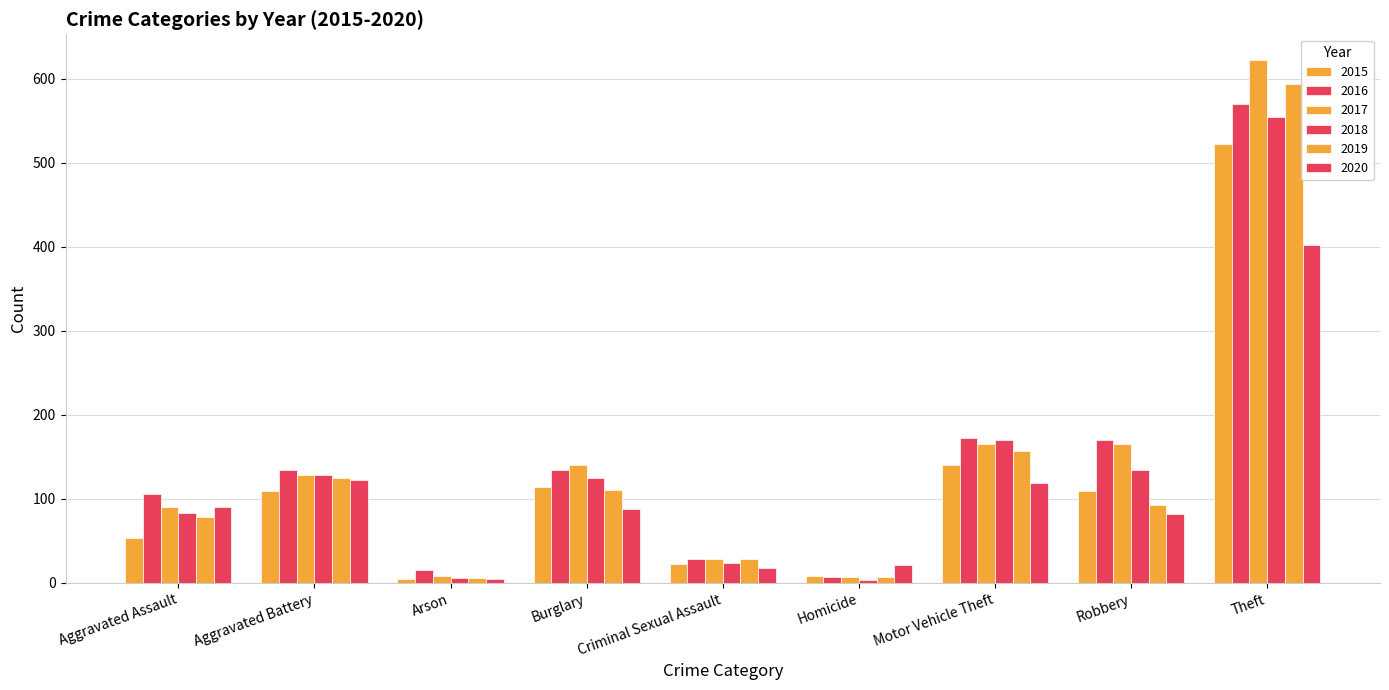

What is the value of the 2017 bar at the 8th from the left?

165